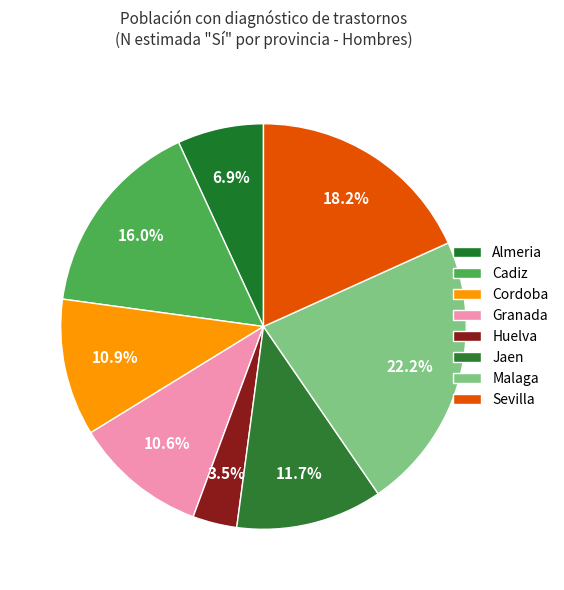

What portion of the pie excludes Malaga?

77.8%